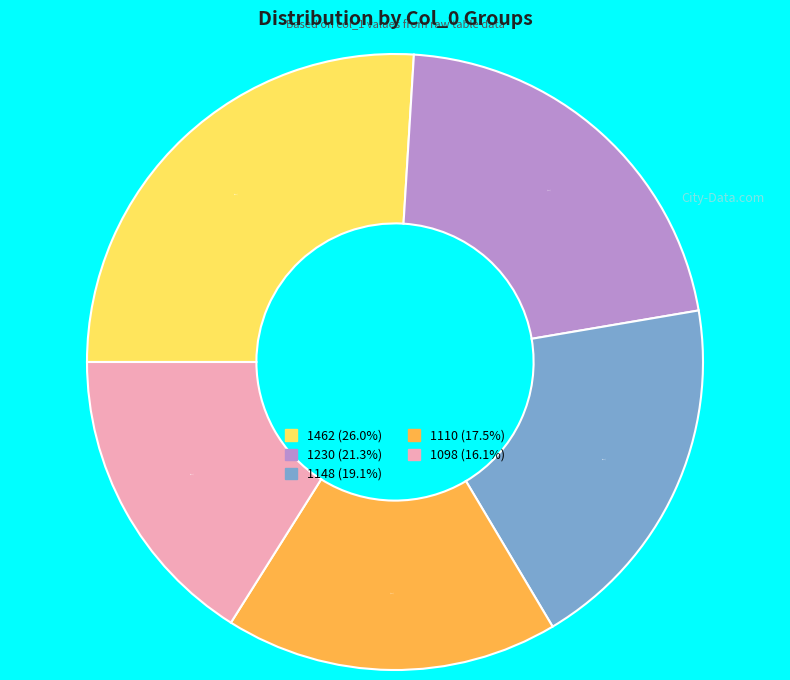

To the nearest percent, what is the combined percentage of 1110 and 1098?

34%